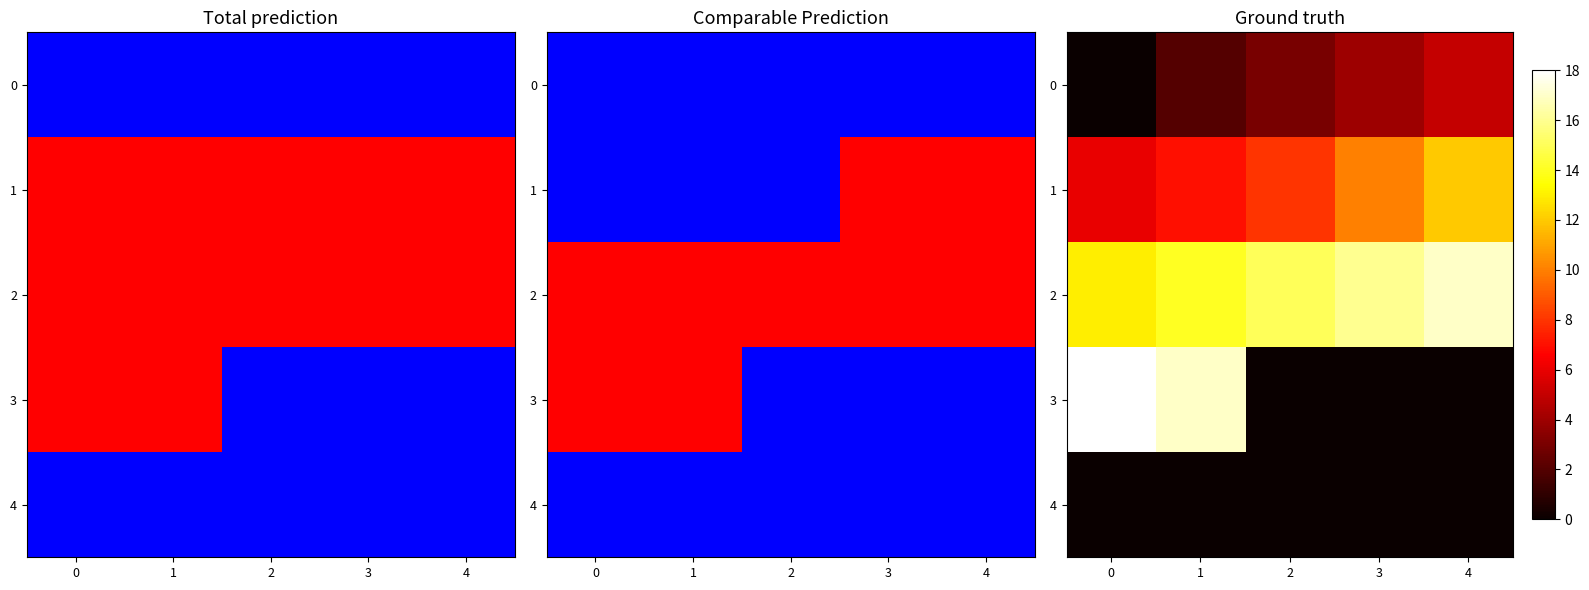

Which series has the widest spread of values?

3